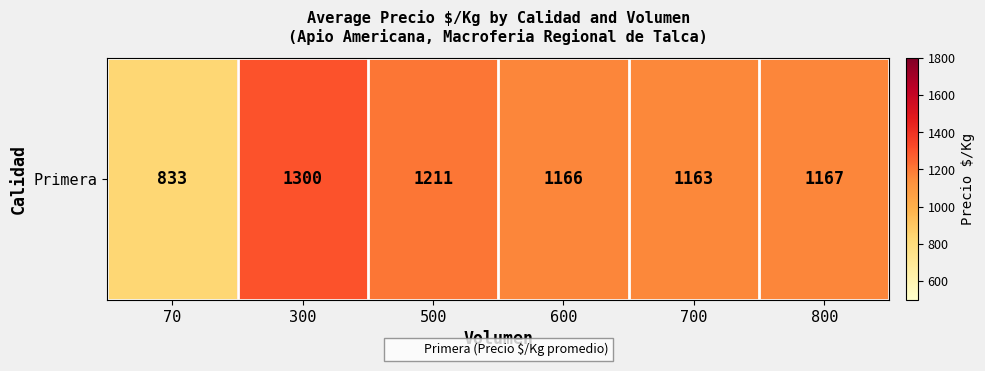

What is the sum of the values at 70 and 800?

2000.0